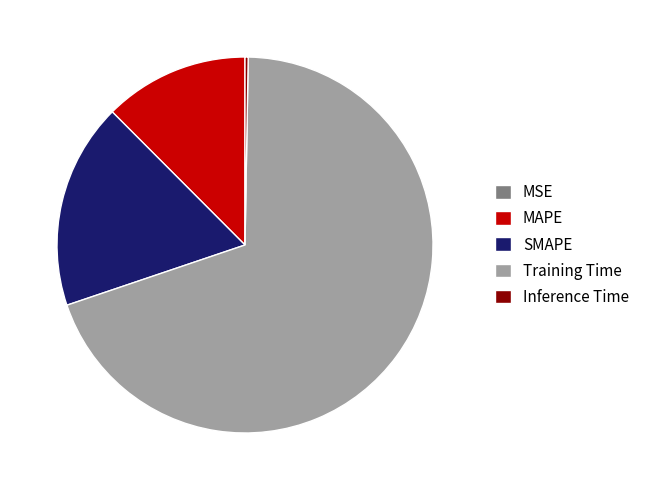

Which category has the biggest portion of the pie?

Training Time